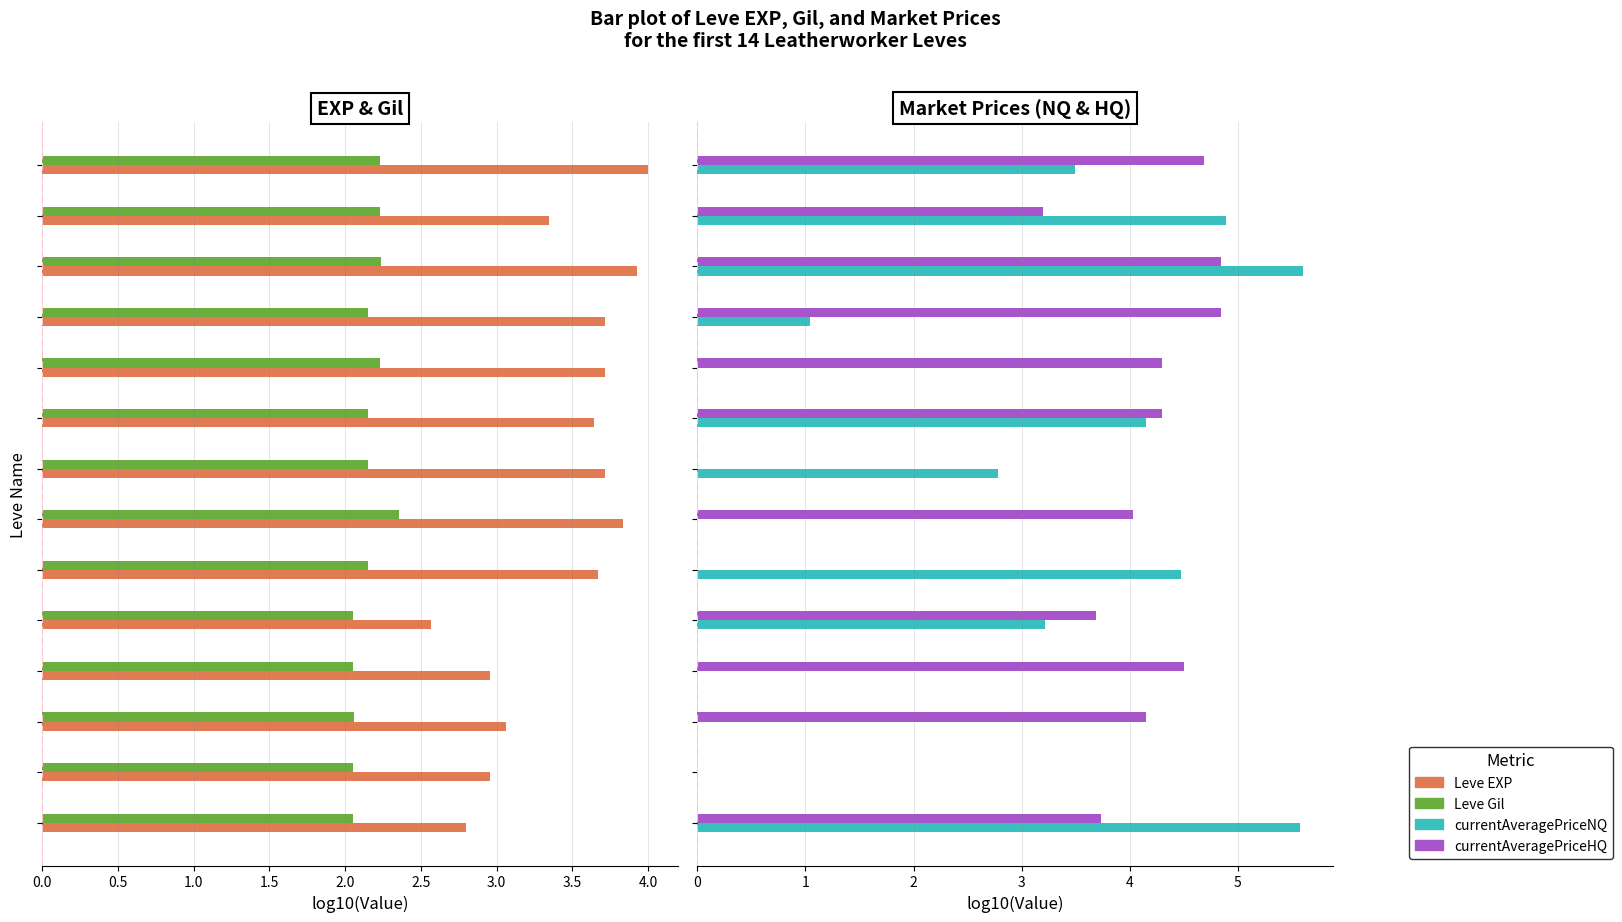

How many bars are there in each group?

4